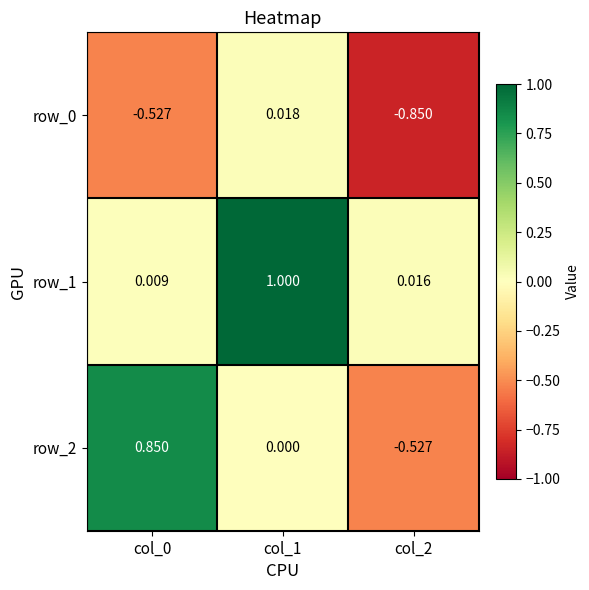

Is it true that row_1 equals 0.0 at col_2?

True